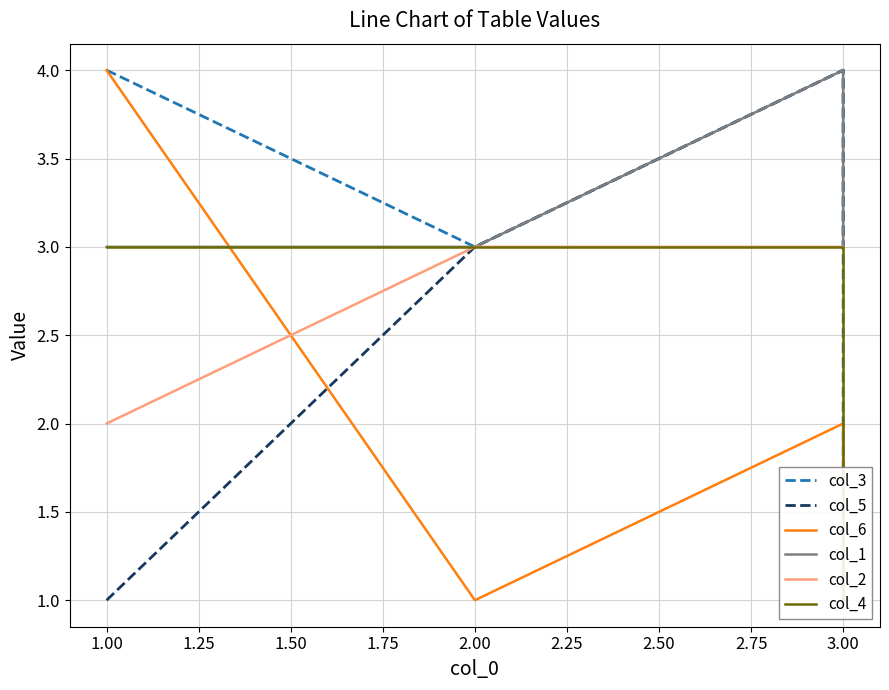

Count the col_3 values in the range 3 to 4.

3